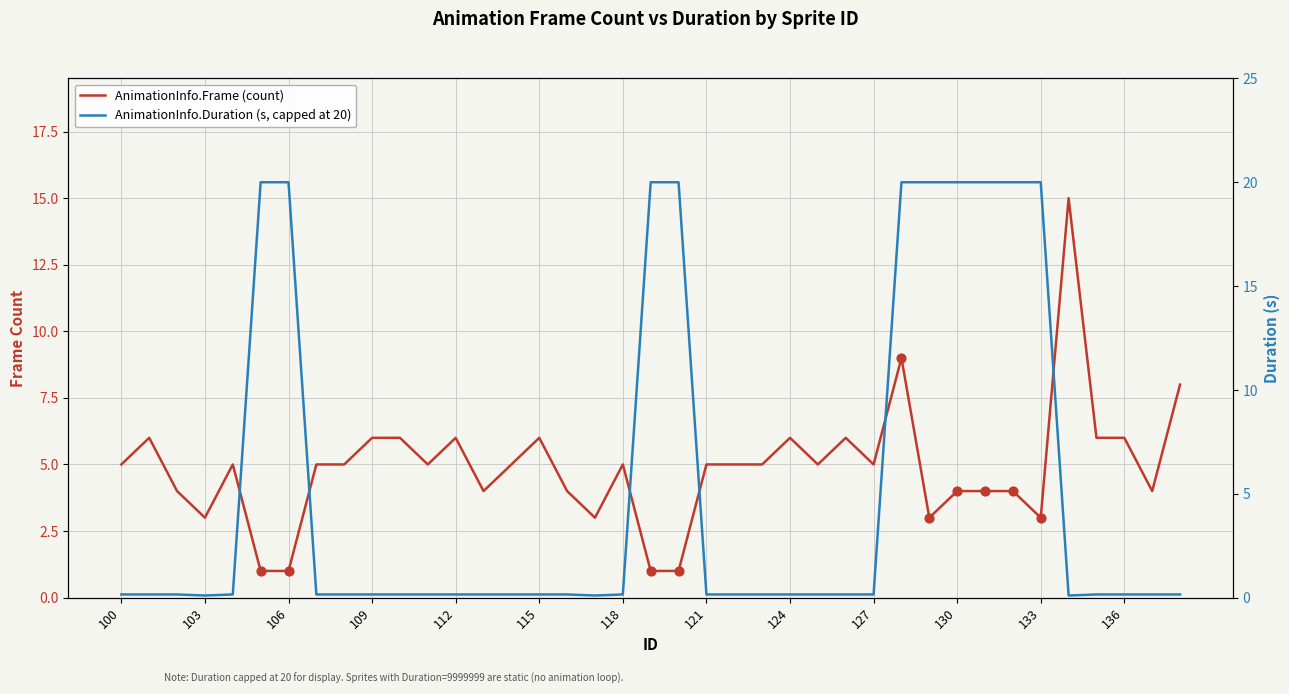

Which series contains the highest Y value?

AnimationInfo.Duration (s, capped at 20)